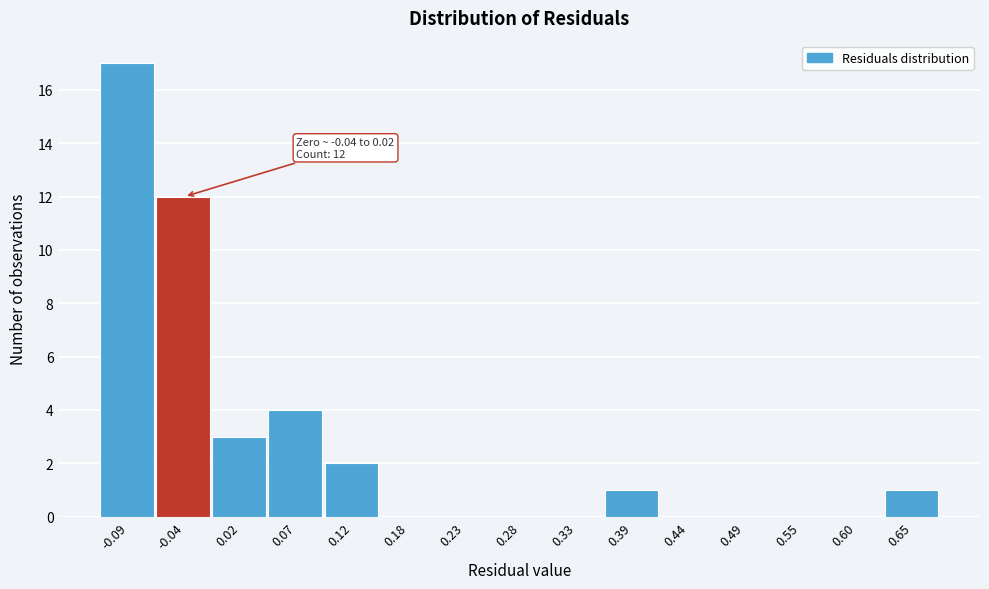

Reading right to left, list all the values displayed in this chart.

0.65=1	0.60=0	0.55=0	0.49=0	0.44=0	0.39=1	0.33=0	0.28=0	0.23=0	0.18=0	0.12=2	0.07=4	0.02=3	-0.04=12	-0.09=17